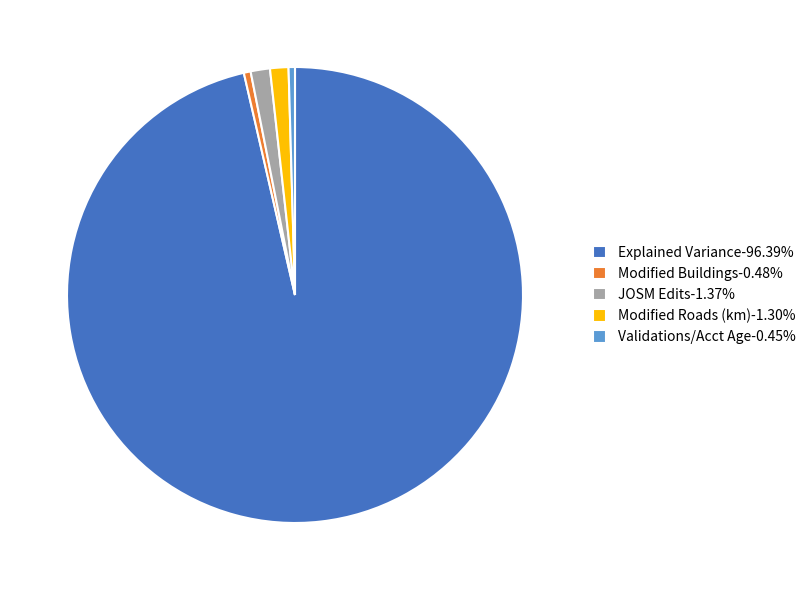

Is the sum of Modified Roads (km)-1.30% and Validations/Acct Age-0.45% greater than half?

No